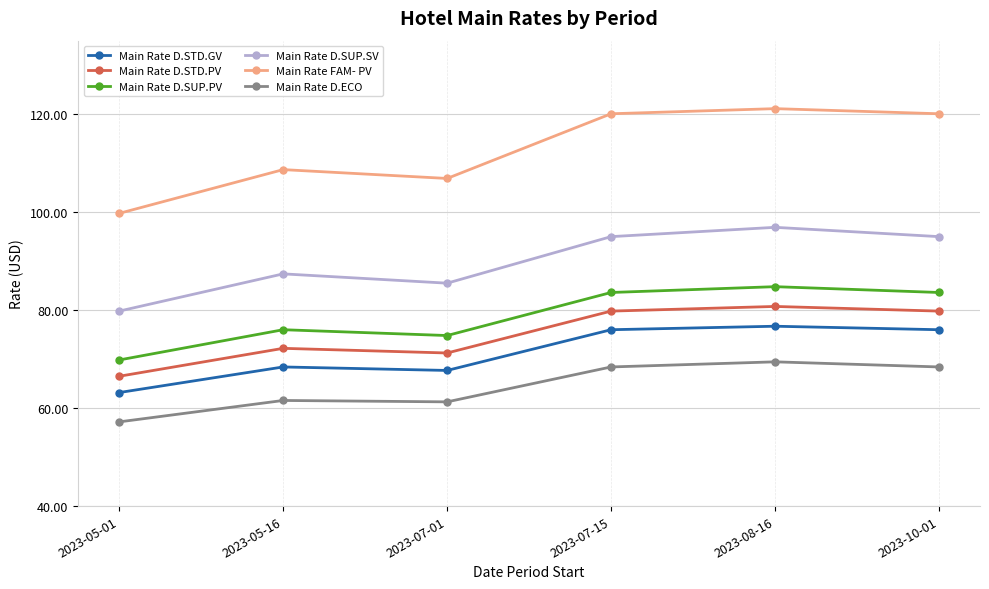

Which series has the largest total across all categories?

Main Rate FAM- PV